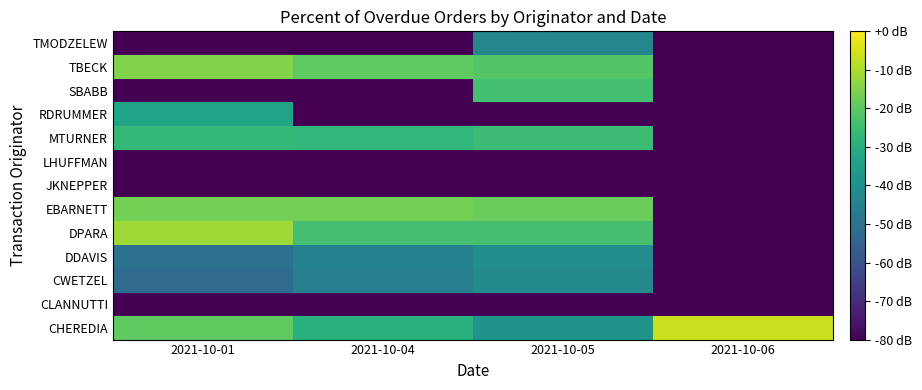

What is the spread (max minus min) of values at 2021-10-06?

73.7